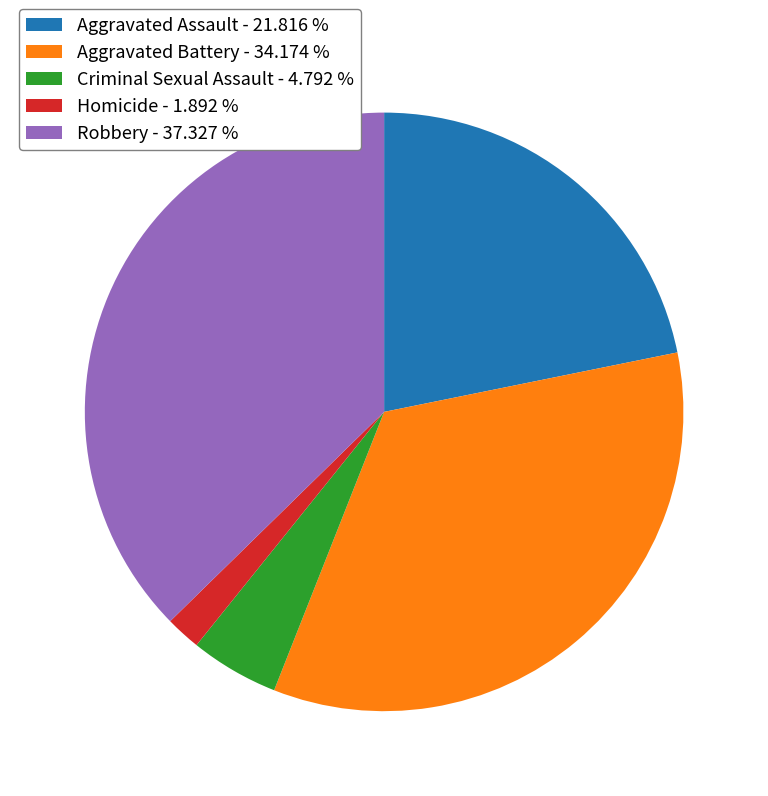

How many segments does this pie chart have?

5